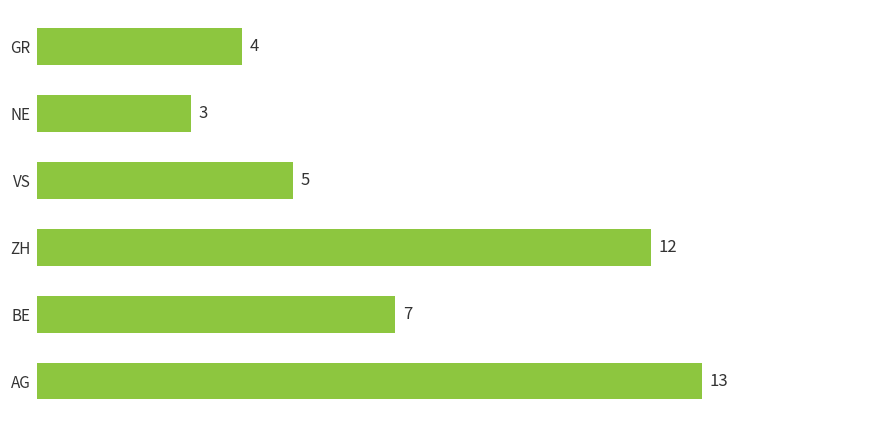

At which category does the chart reach its minimum across all series?

NE